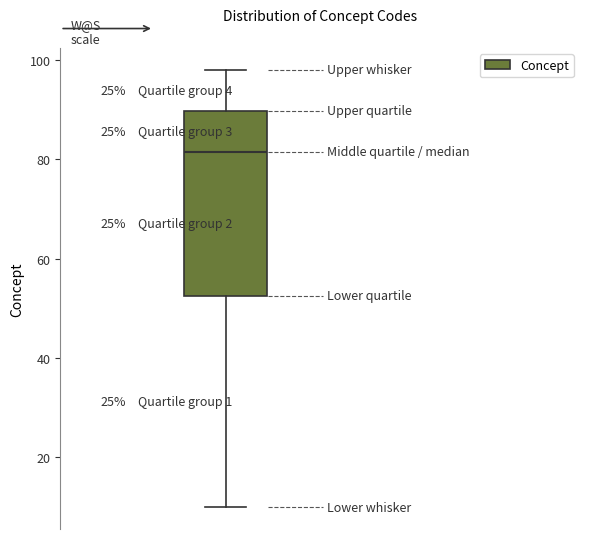

Read this box plot against the y-axis: the position of the median line, the range covered by the box, and the ends of both whiskers. The values are not printed on the chart, so give them approximately, as read against the axis.

median 82, box 52 to 90, whiskers 10 to 98